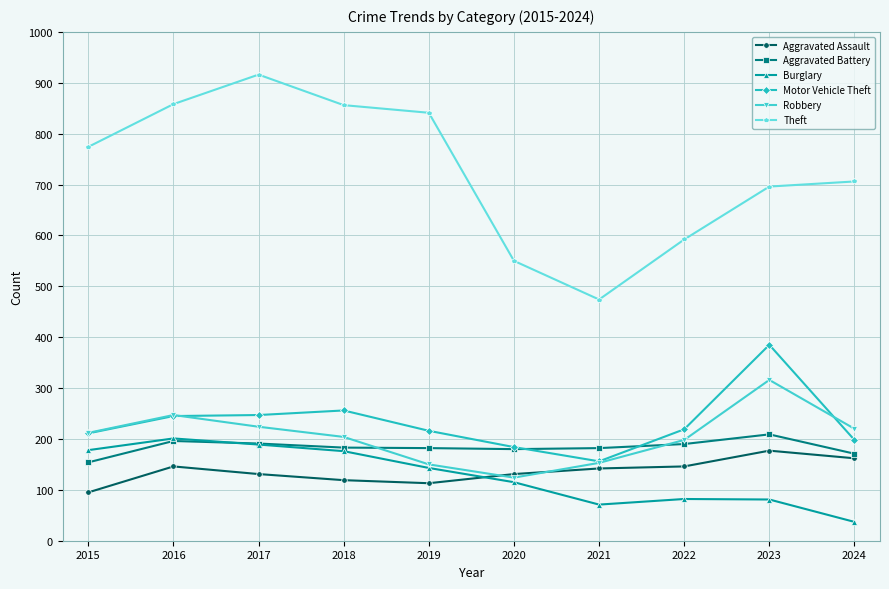

How many data points in Aggravated Assault are less than 142?

5